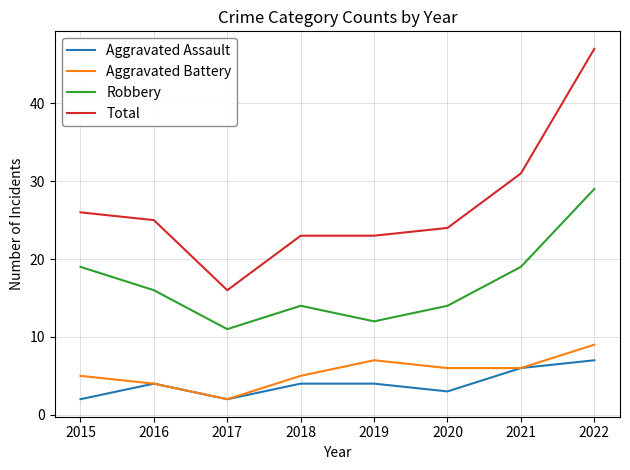

The Aggravated Battery series shows 10 at 2020. True or false?

False